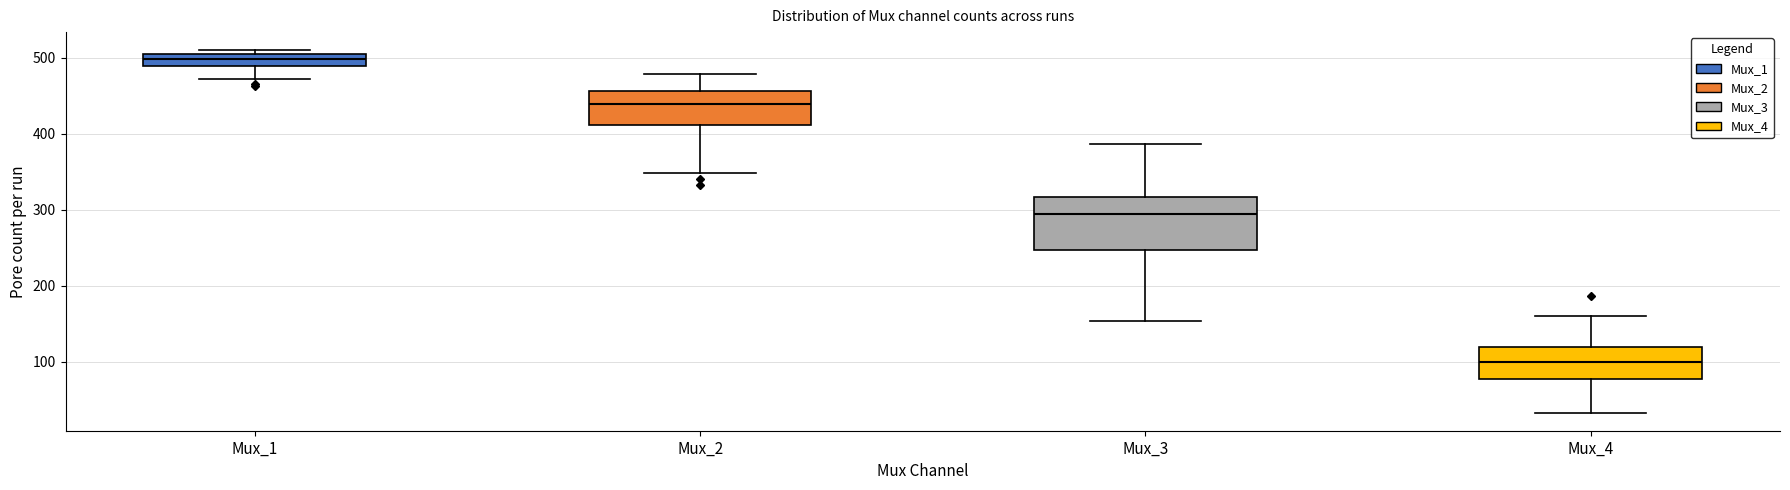

Which box has the lowest median line?

Mux_4